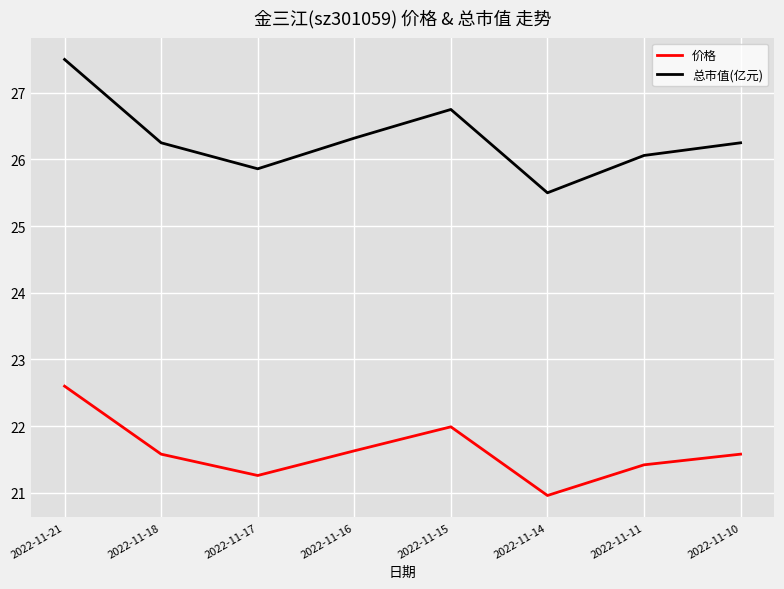

Is the value of 价格 at 2022-11-16 greater than the value of 总市值(亿元) at 2022-11-17?

No